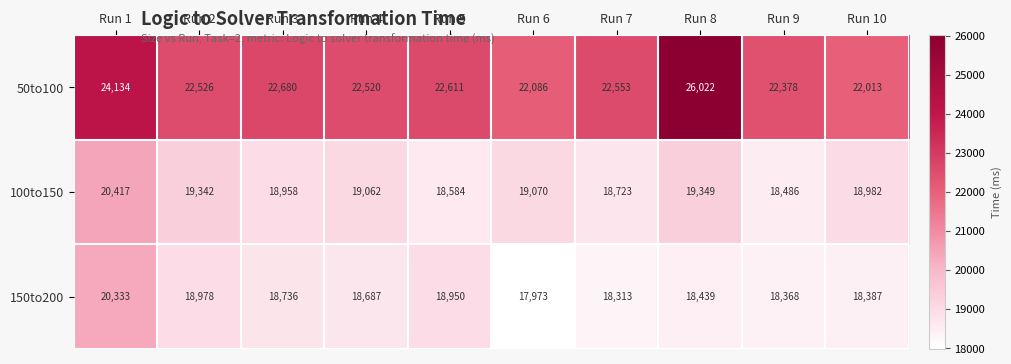

Which series has the largest total across all categories?

50to100